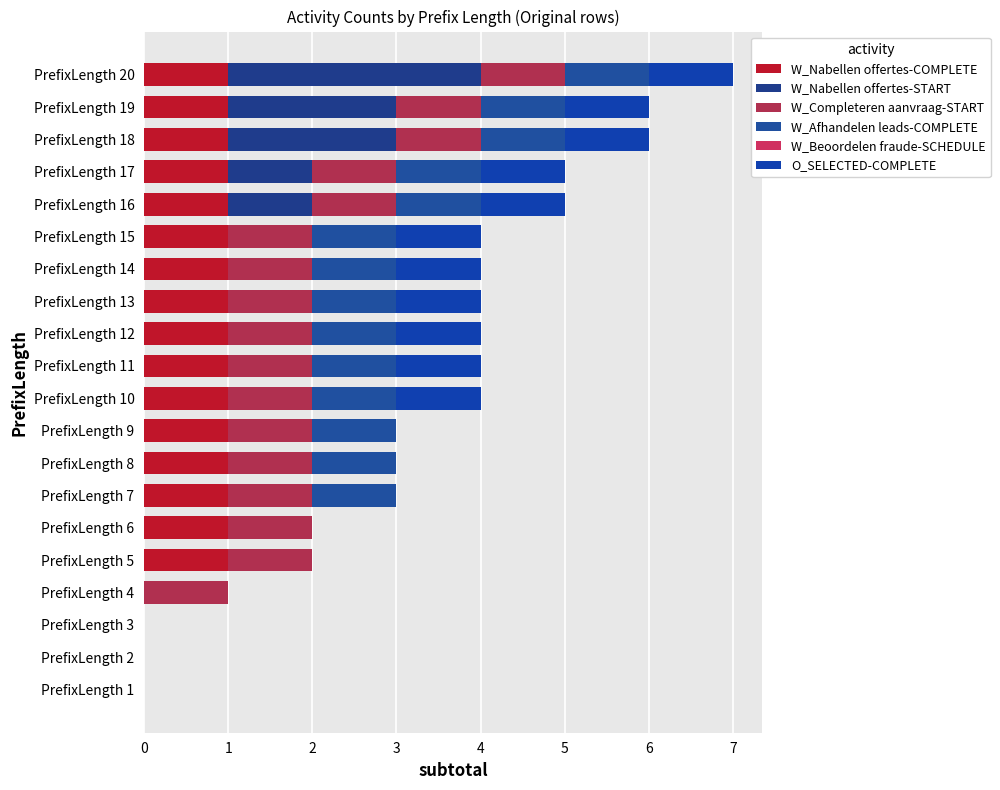

Which series has the largest total across all categories?

W_Completeren aanvraag-START